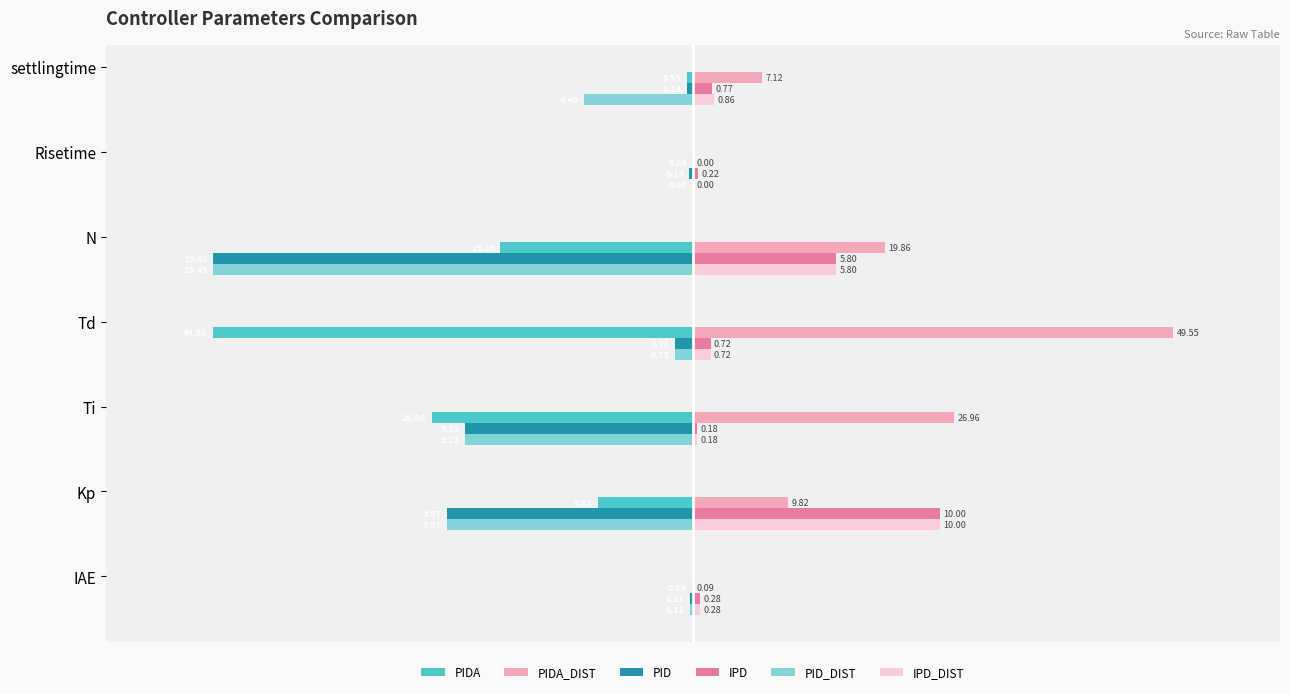

What are all the series names shown in the legend?

PIDA, PIDA_DIST, PID, IPD, PID_DIST, IPD_DIST